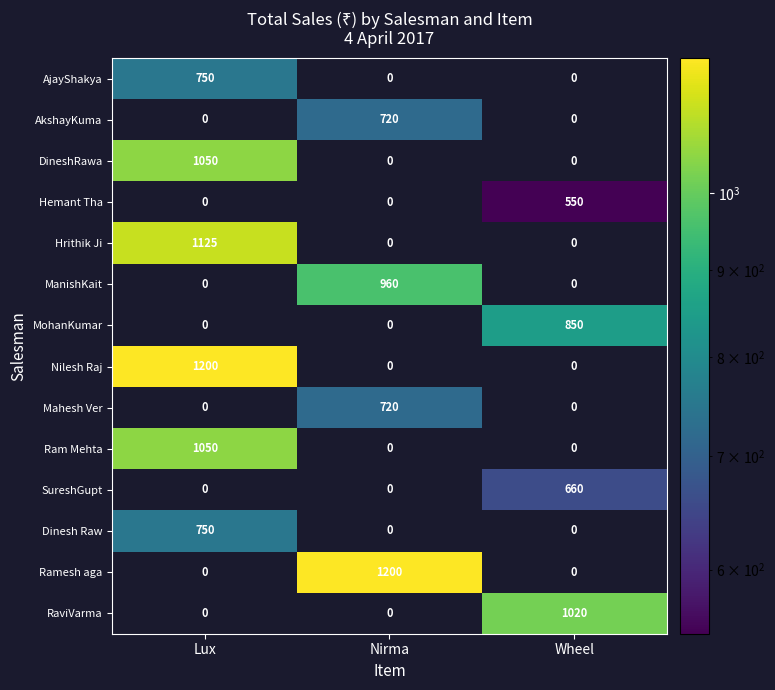

What is the difference between the highest and lowest values at Nirma?

1200